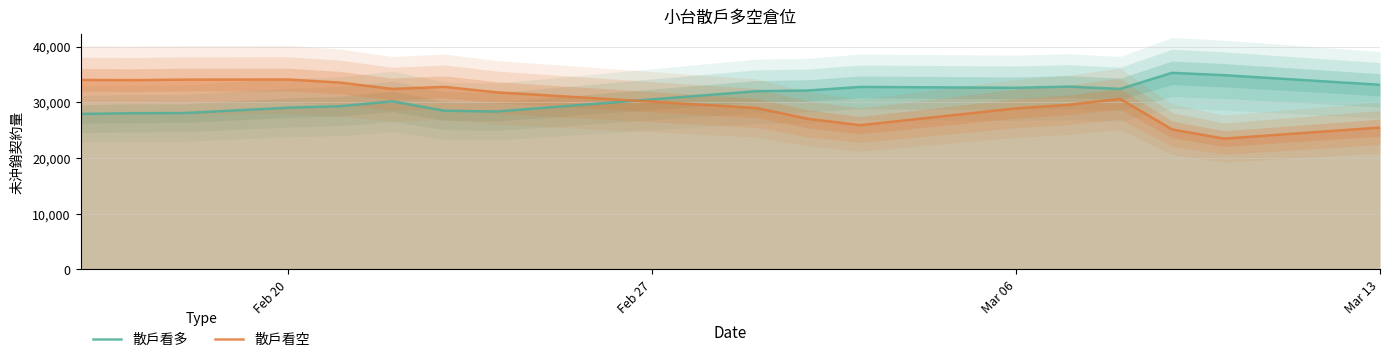

Which series has the widest spread of values?

散戶看空